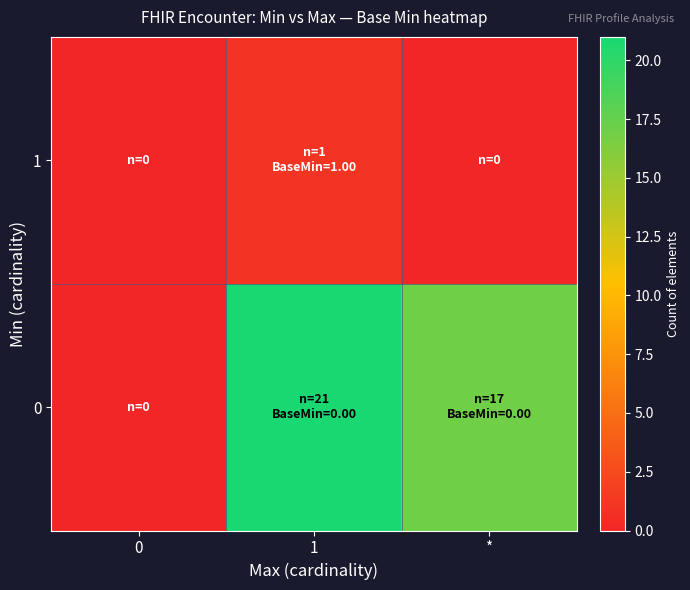

What is the difference between the highest and lowest values at 1?

20